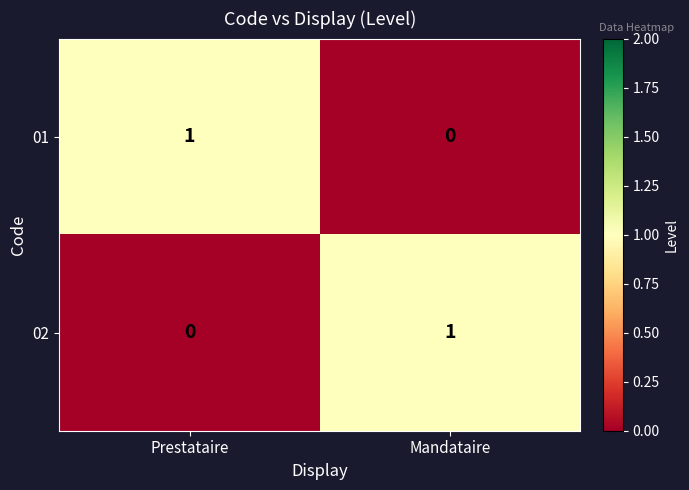

Is it true that 01 equals -1 at Mandataire?

False